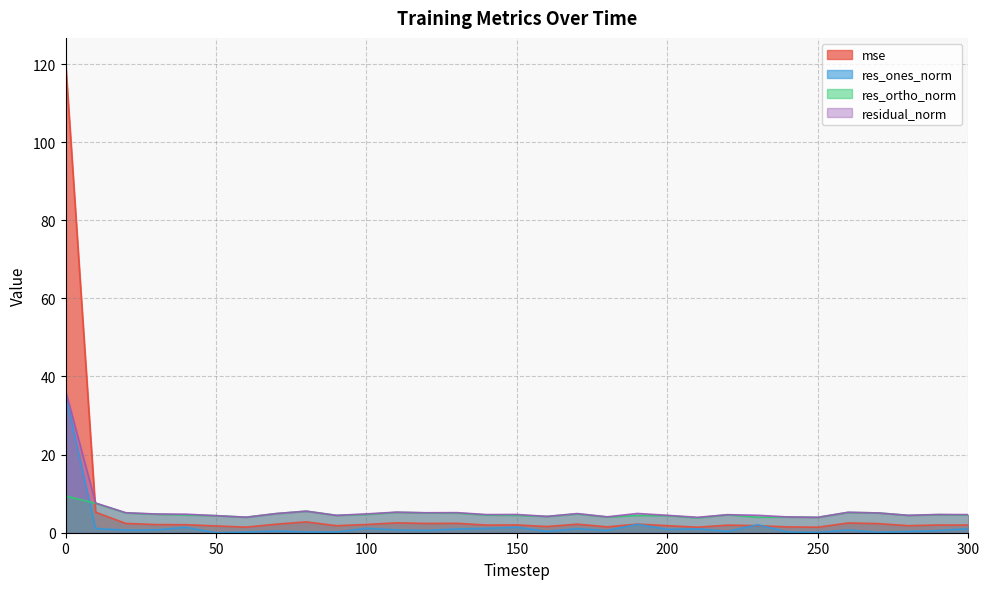

How many distinct data groups are displayed?

4